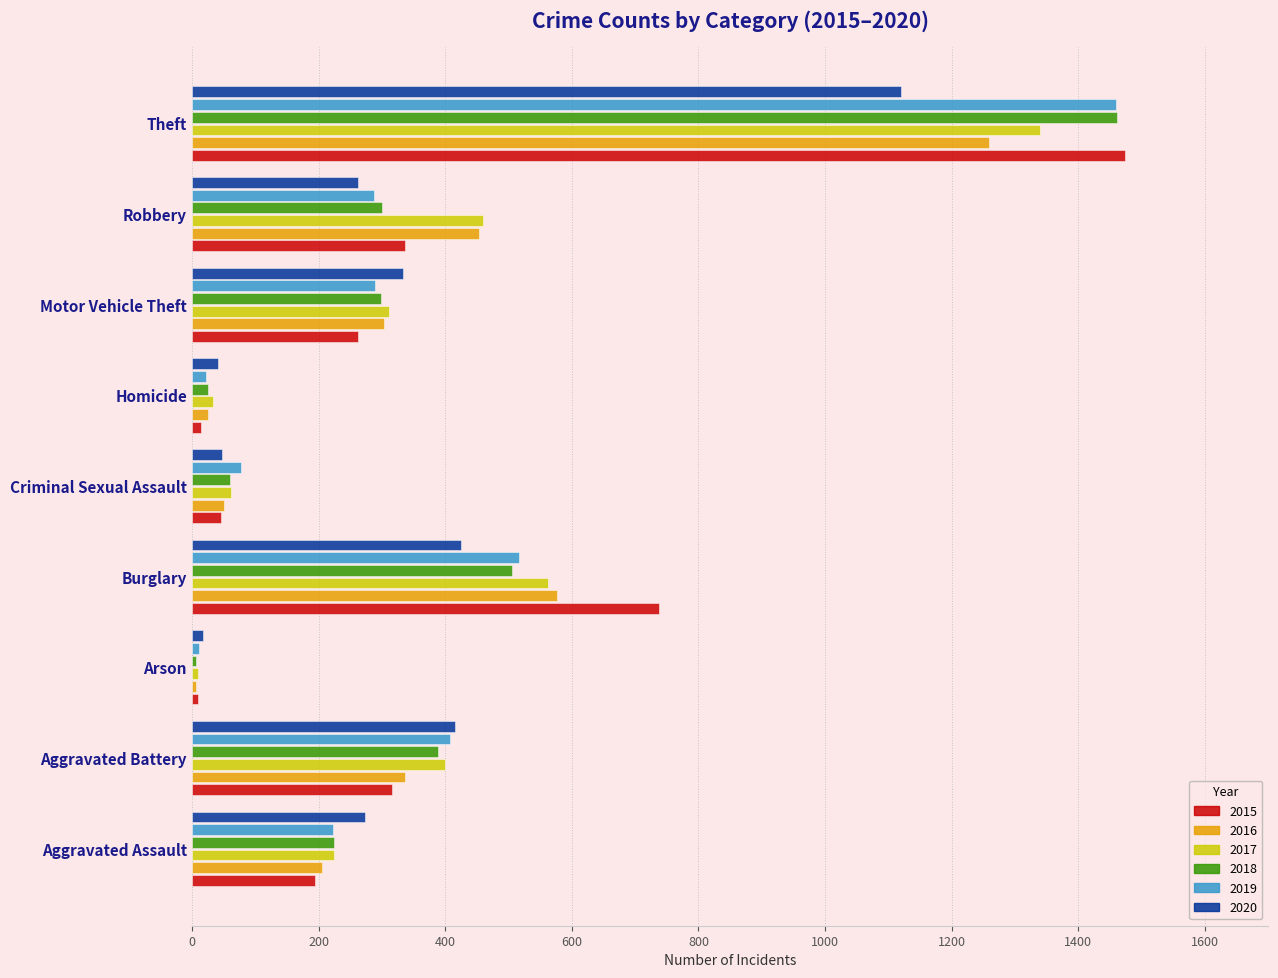

At how many categories does at least one series exceed 56?

7